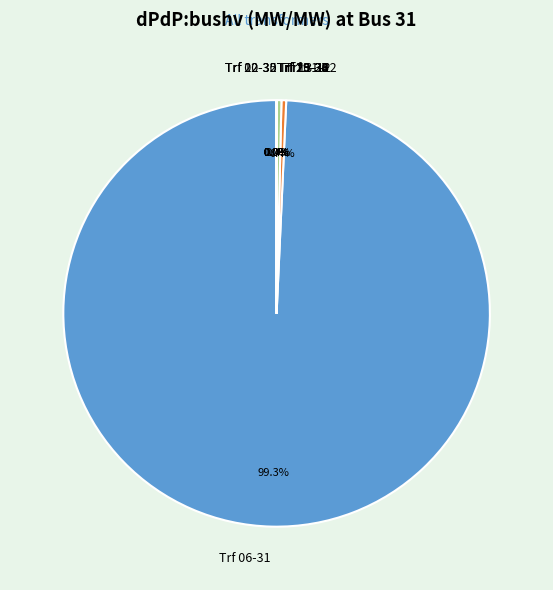

Is it true that Trf 02 - 30 is 1% of the pie?

False